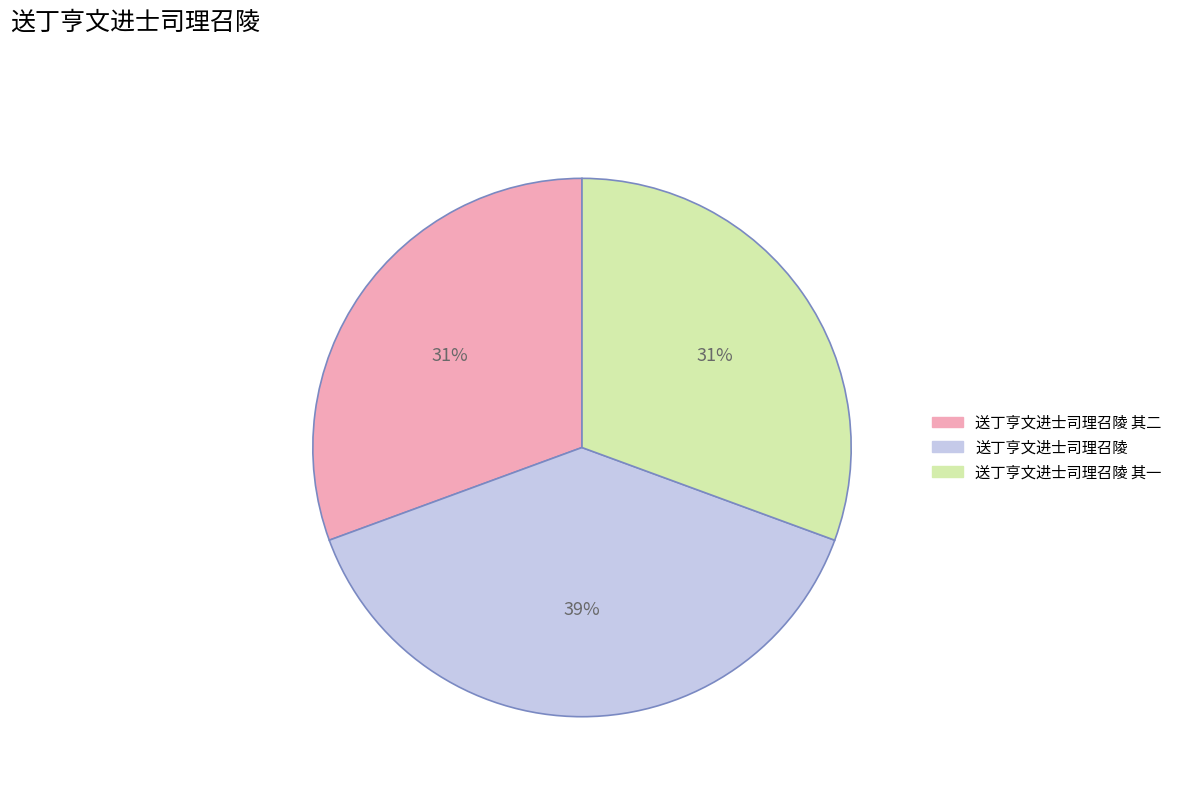

Does any single category account for the majority?

No